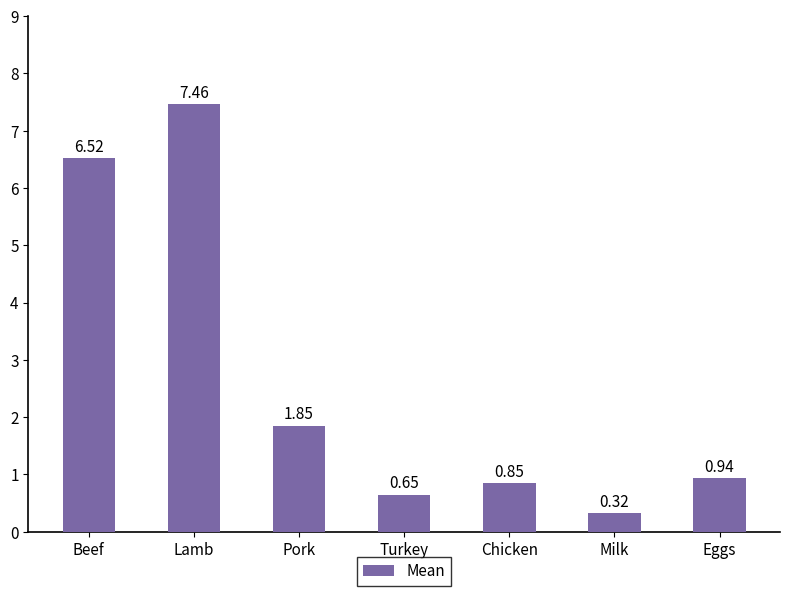

What is the change in value from Beef to Eggs?

-5.6